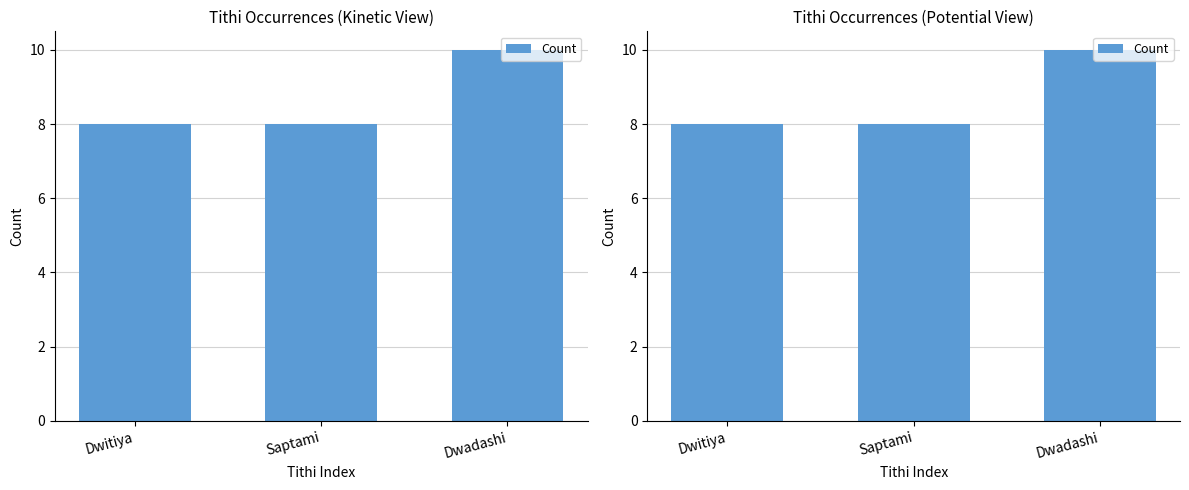

What position from the left is Dwitiya?

1